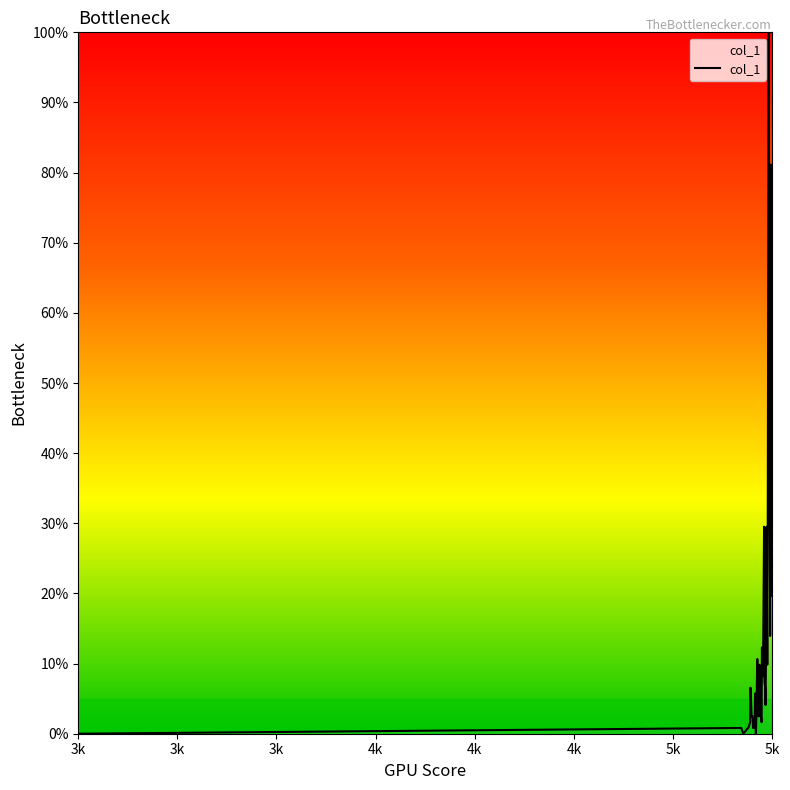

Does the chart display data point markers on the line(s)?

No